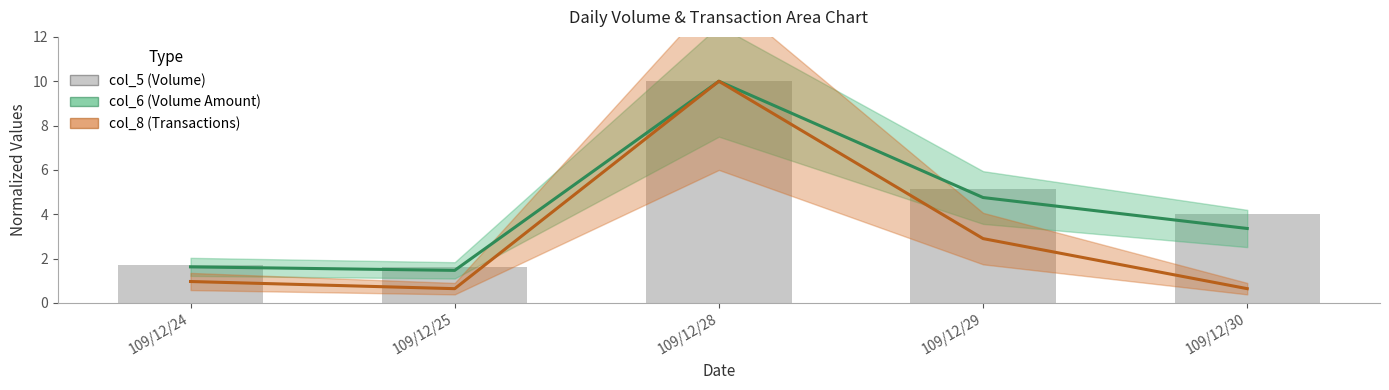

At which category does the chart reach its minimum across all series?

109/12/25